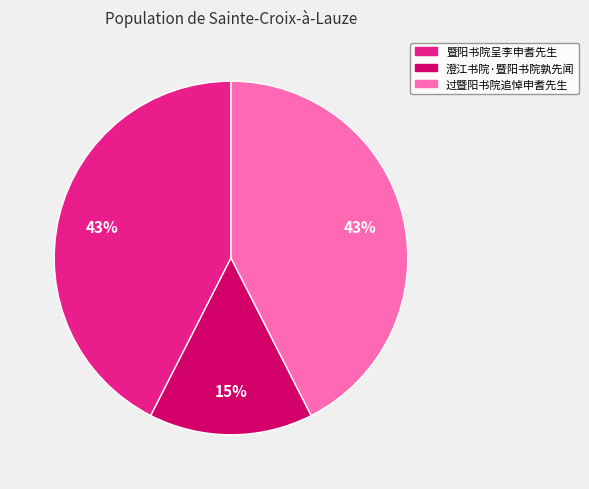

How many segments does this pie chart have?

3